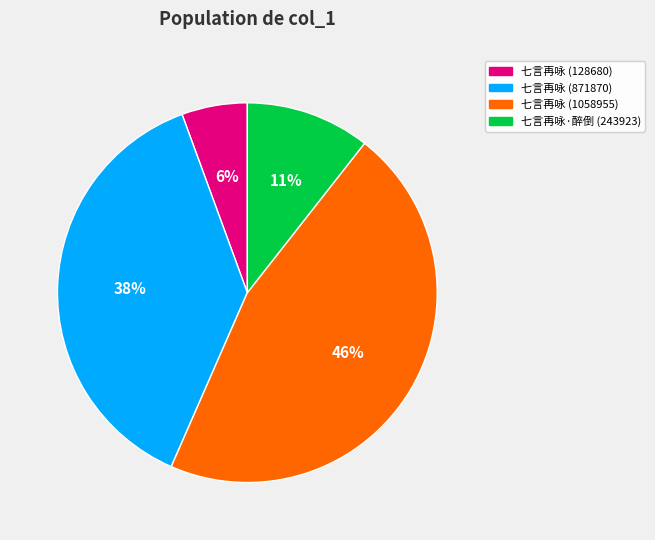

To the nearest percent, what portion does 七言再咏 (1058955) represent?

46%